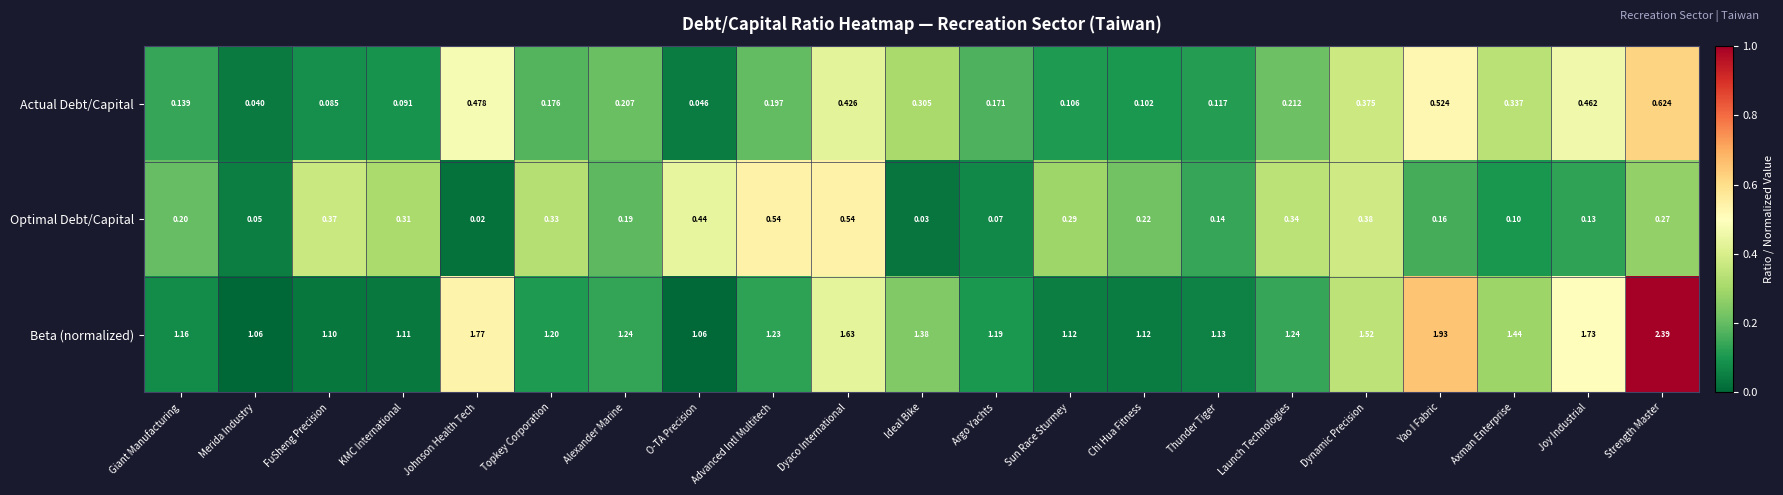

At which label is Actual Debt/Capital closest to 0?

Merida Industry